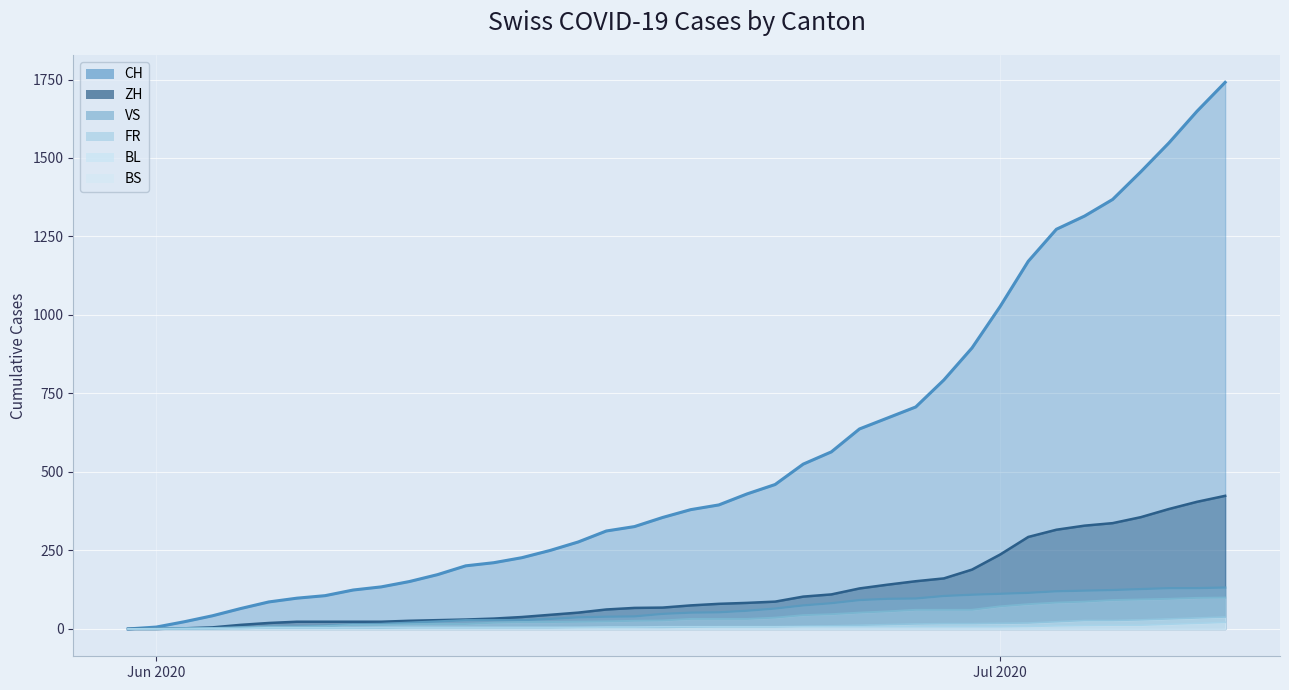

True or false: ZH has more than 2 points higher than both neighbors.

False